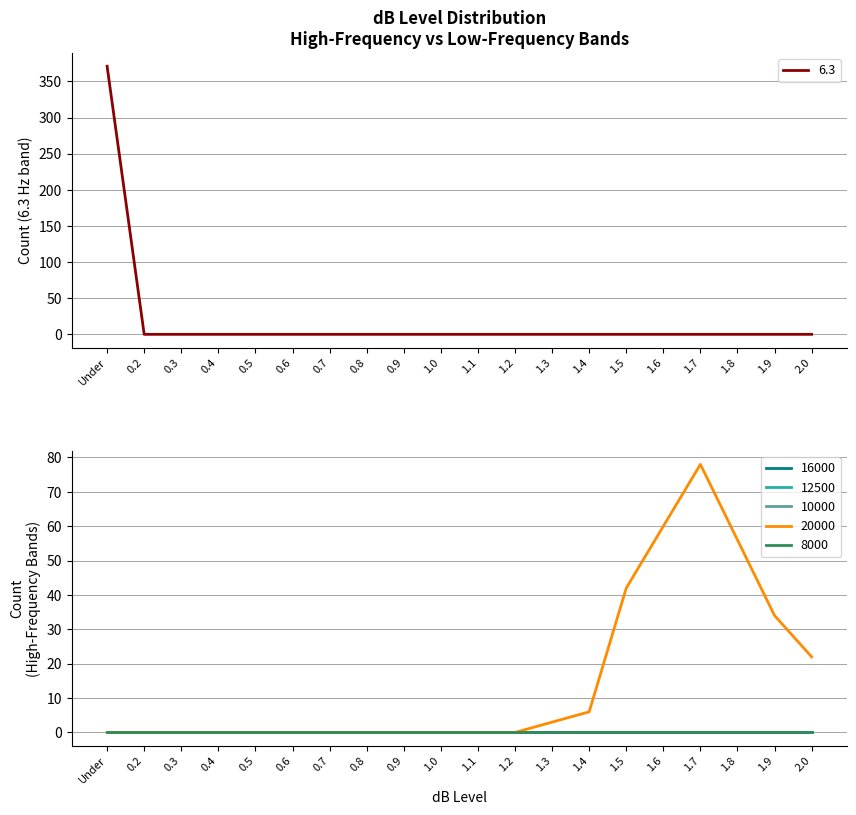

How many lines are shown in the chart?

6